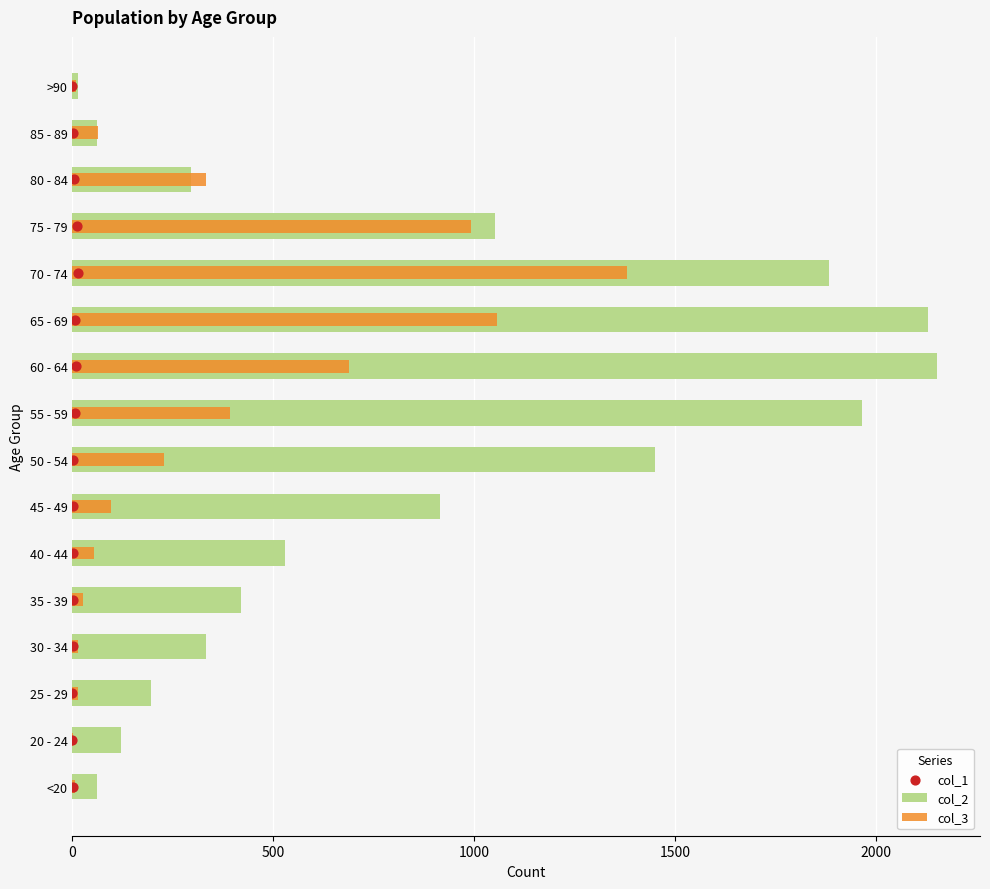

What are all the series names shown in the legend?

col_2, col_3, col_1